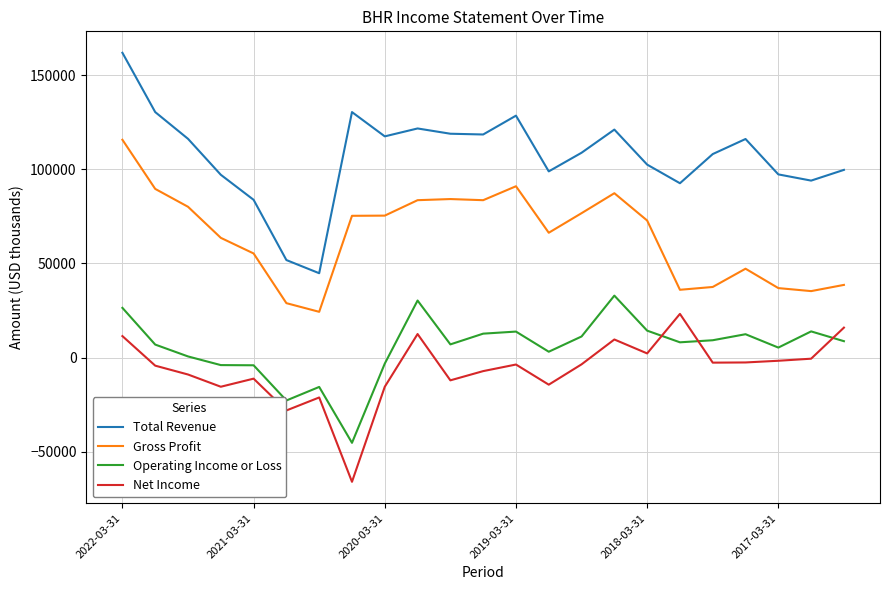

What is the smallest value displayed?

-66000